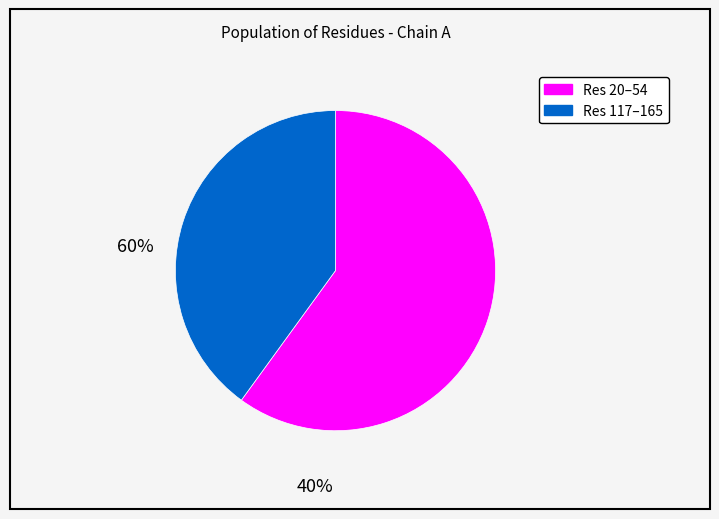

Is there any slice that represents more than half of the pie?

Yes